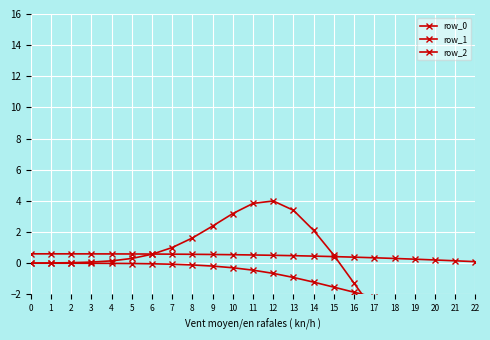

The value of row_1 at 1 is -0.0. True or false?

True